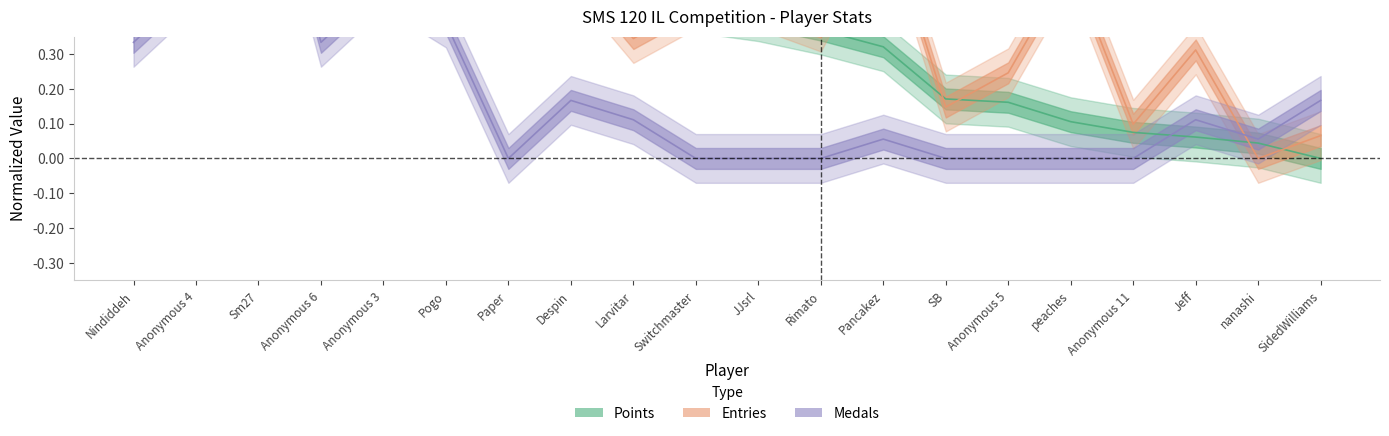

Which series changed the most between JJsrl and Anonymous 5?

Points